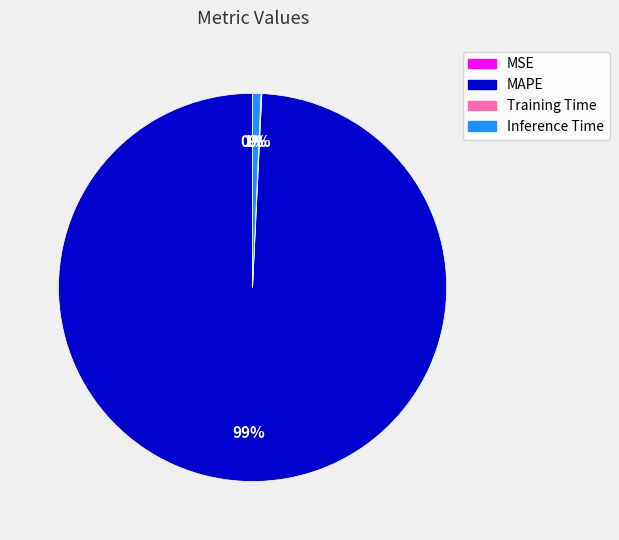

Which slice represents more than half of the pie?

MAPE